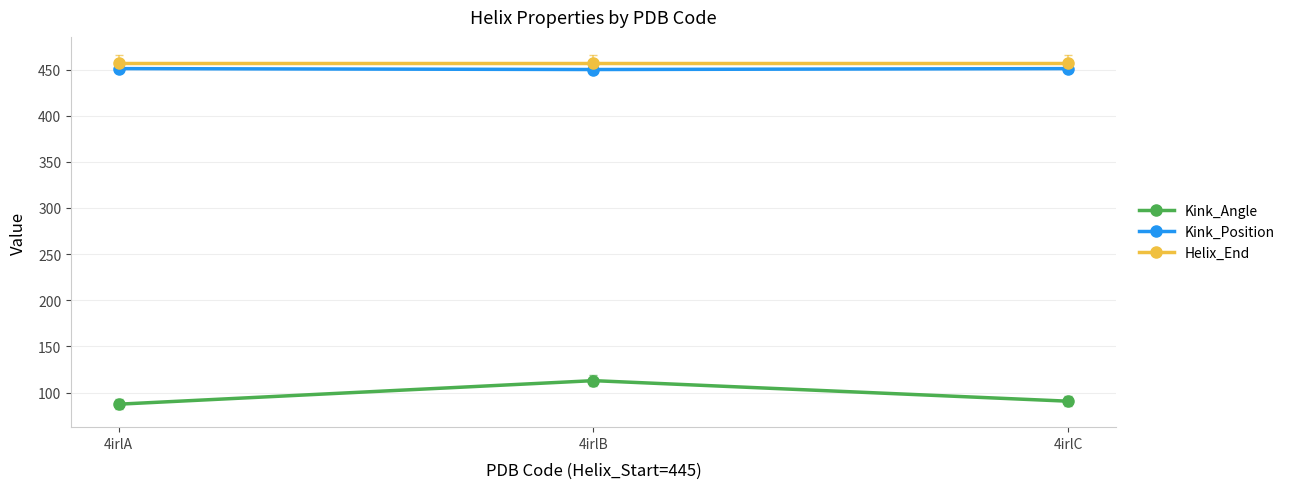

At which label does Kink_Angle reach its minimum?

4irlA